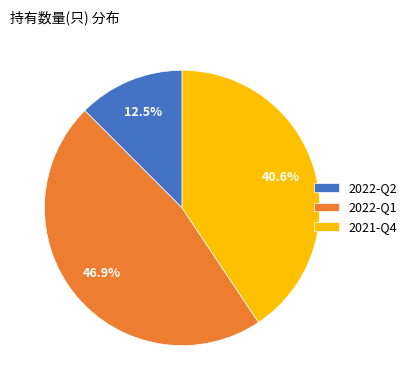

True or false: 2021-Q4 accounts for 49% of the total.

False